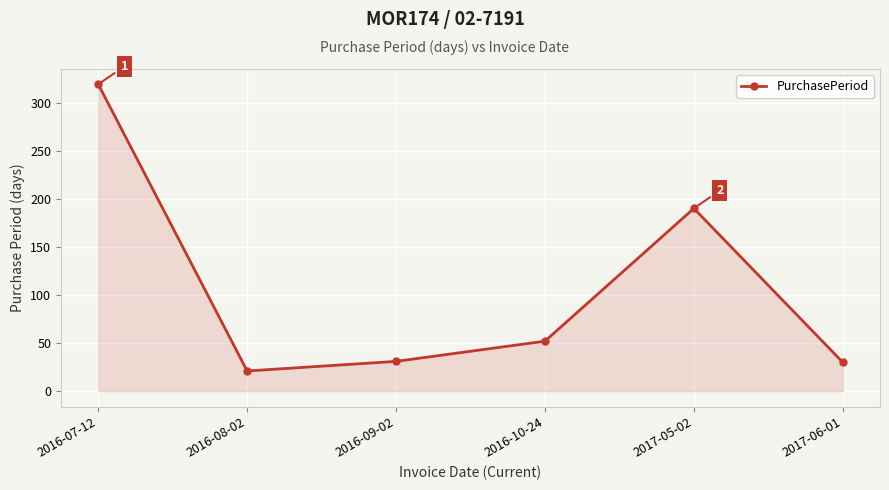

The chart shows a value of 31 at 2016-09-02. True or false?

True